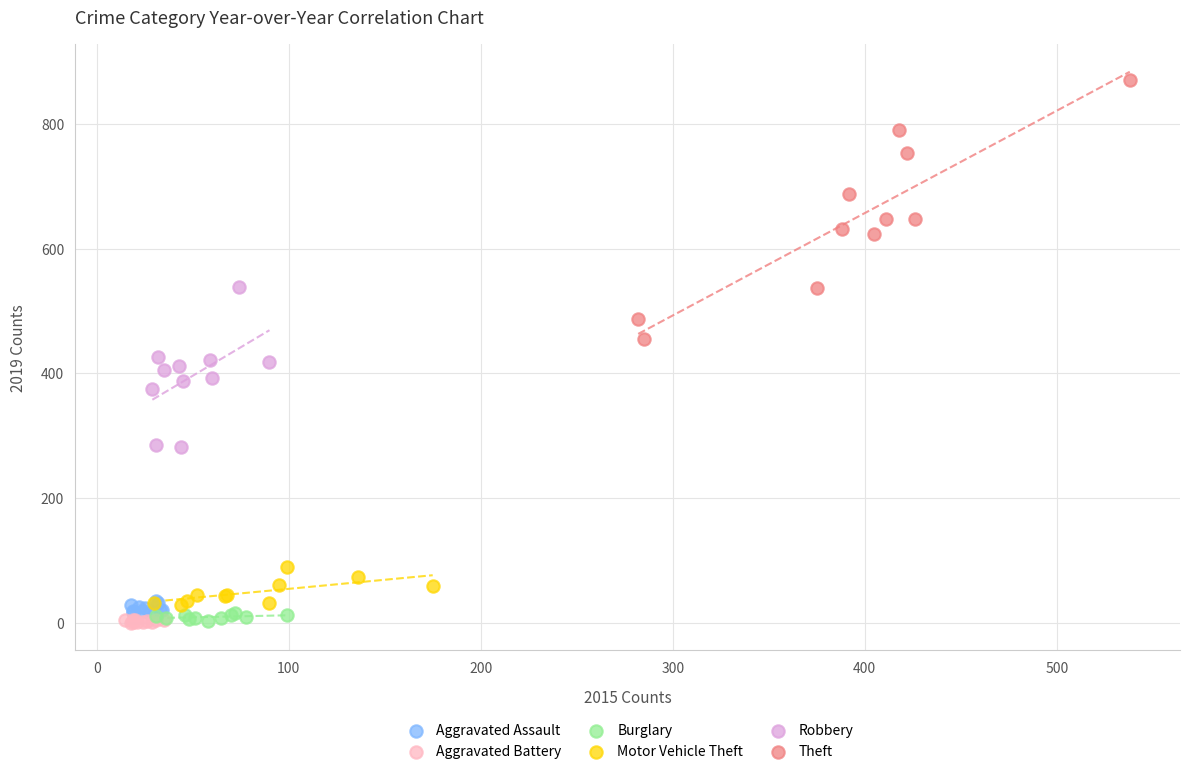

Which series reaches the maximum Y coordinate?

Theft